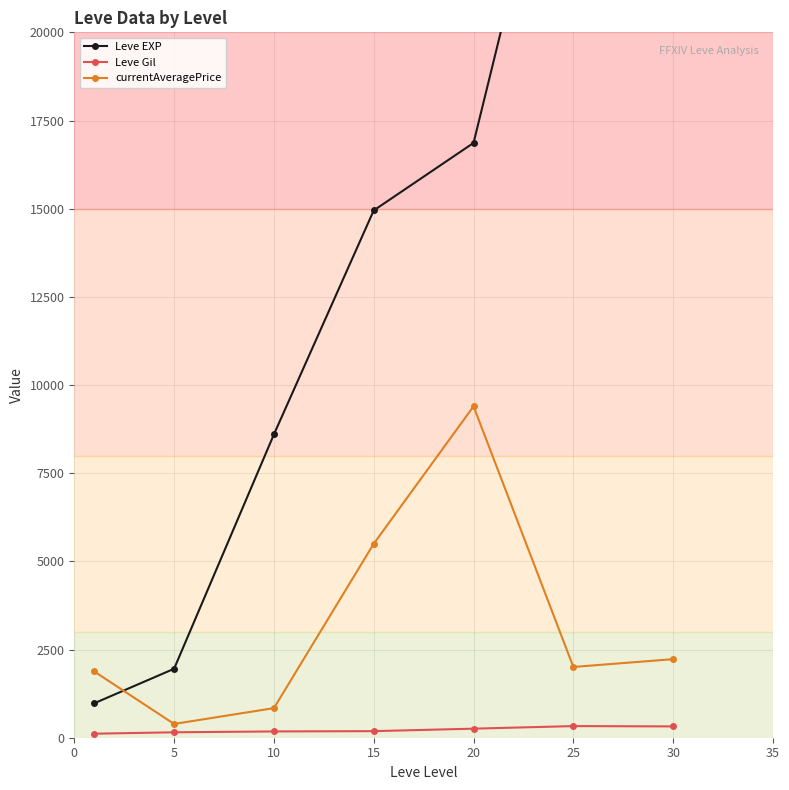

Reading left to right, extract all data points from this chart.

Leve EXP: 976.7	1955.0	8600.0	14950.0	16865.0	28393.3	36492.5
Leve Gil: 114.0	154.0	178.3	186.5	257.0	329.7	320.8
currentAveragePrice: 1878.3	390.7	839.1	5499.8	9396.7	2006.5	2227.4